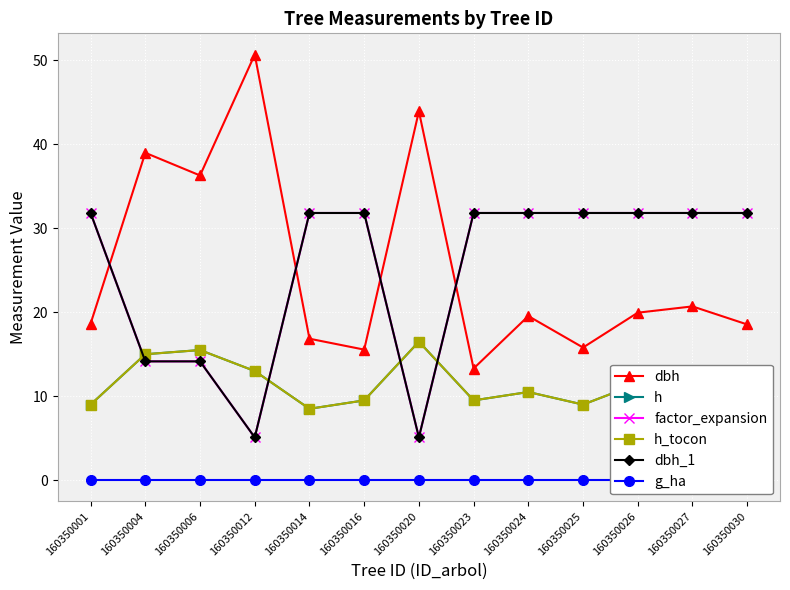

What is the highest value of the h_tocon series?

16.5